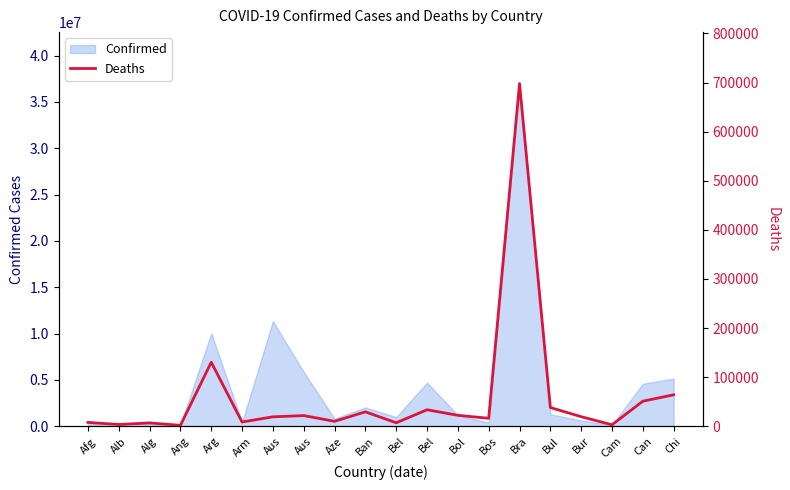

How many data points are above 19490?

9